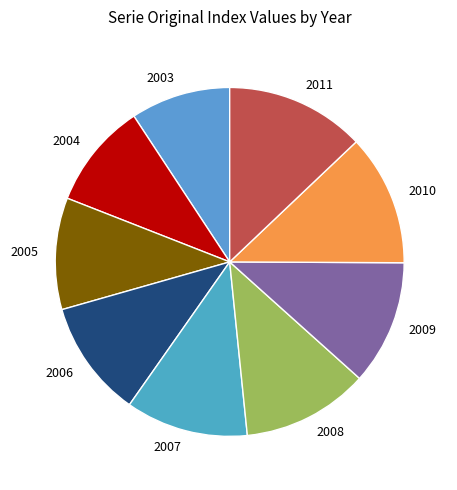

Between 2009 and 2006, which is larger?

2009